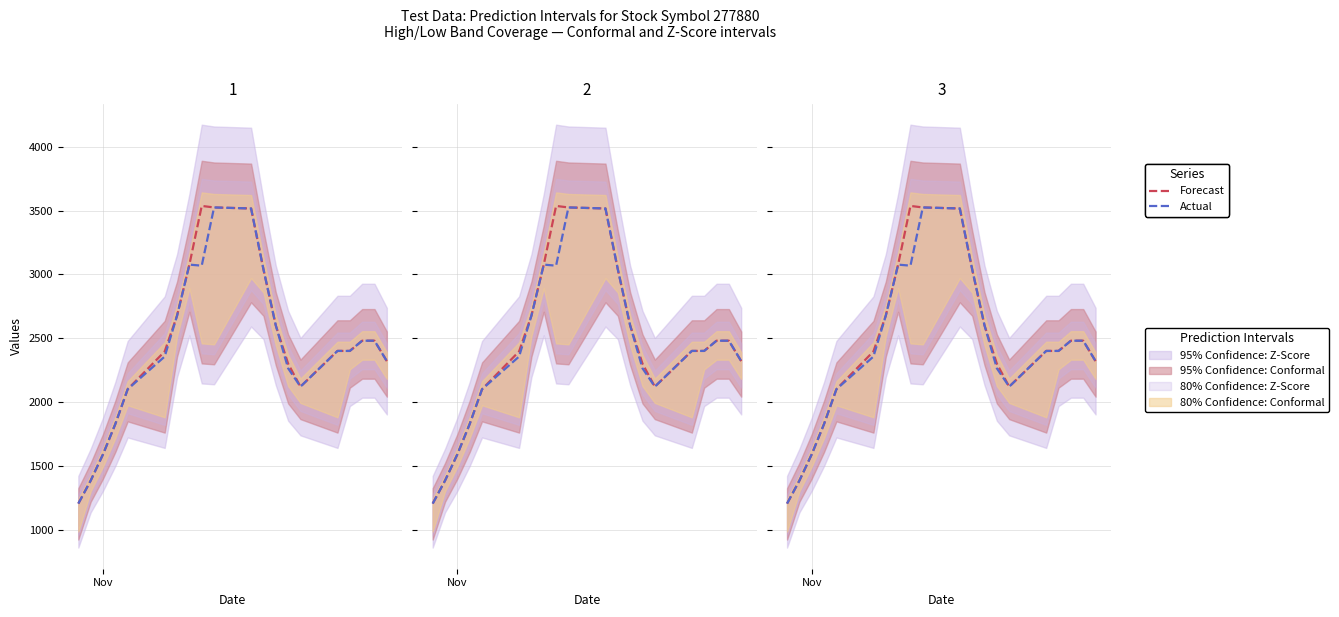

How many lines are shown in the chart?

2